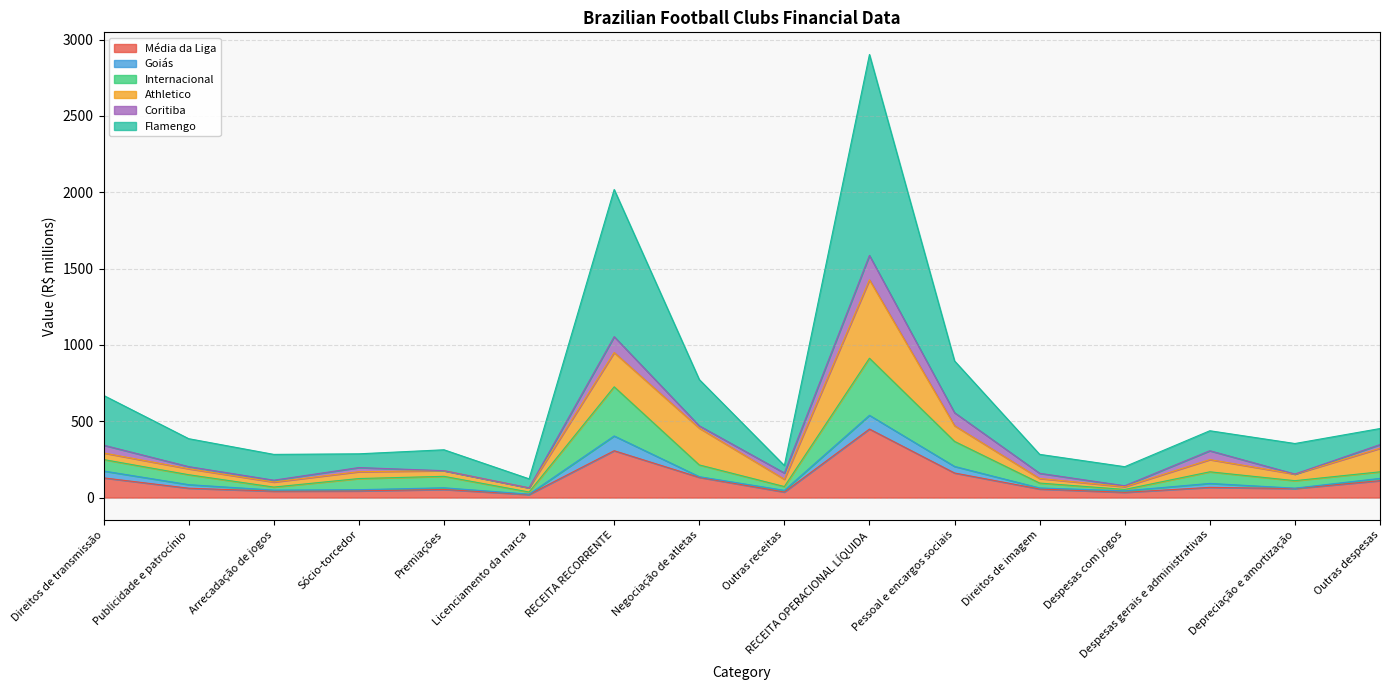

Which series has the largest total across all categories?

Flamengo